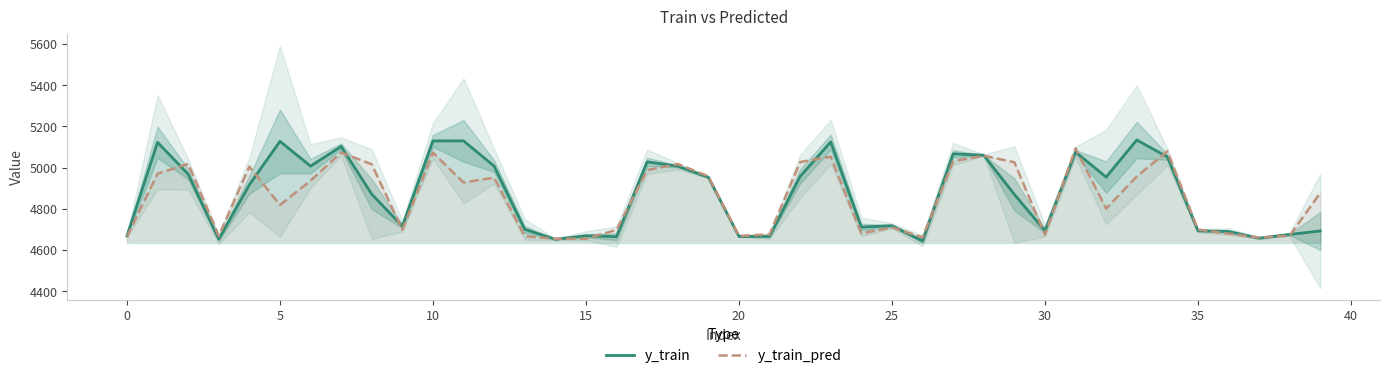

What is the difference between the maximum and minimum values in the y_train_pred series?

439.0